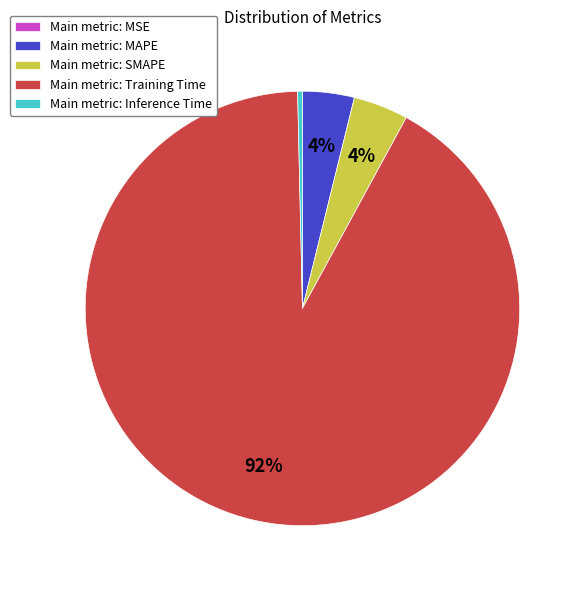

Which slice is the largest?

Main metric: Training Time